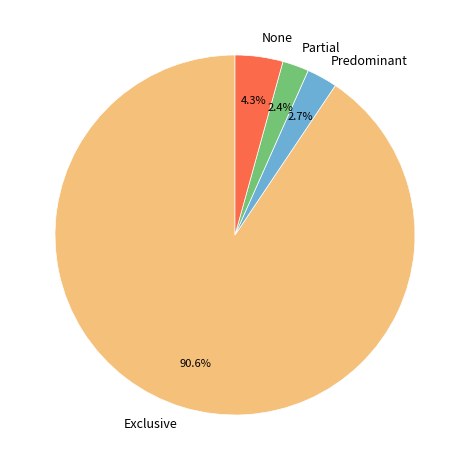

How many slices are in this pie chart?

4